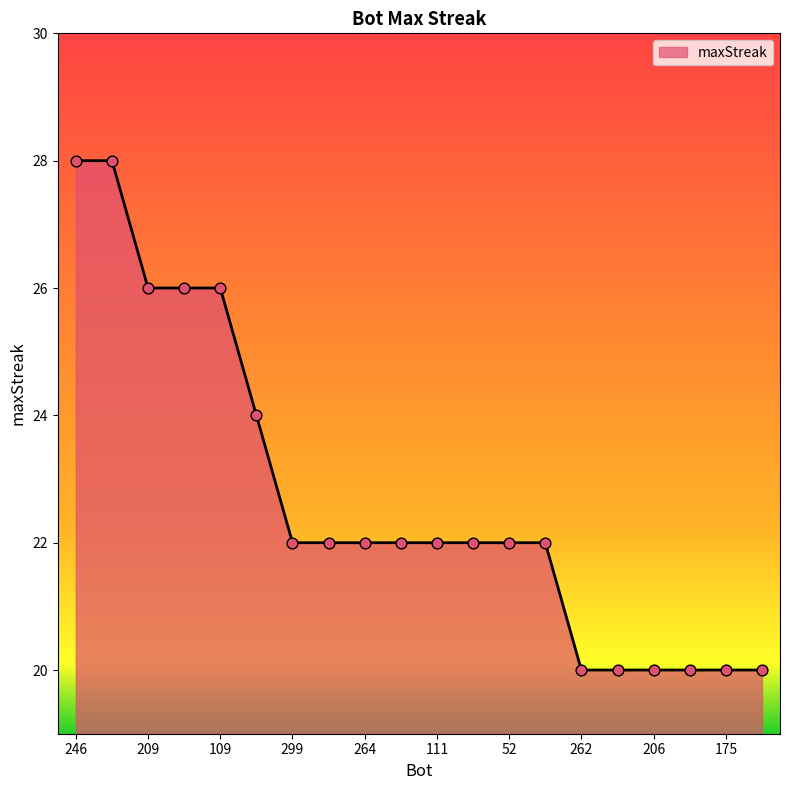

What is the difference between the maximum and minimum values?

8